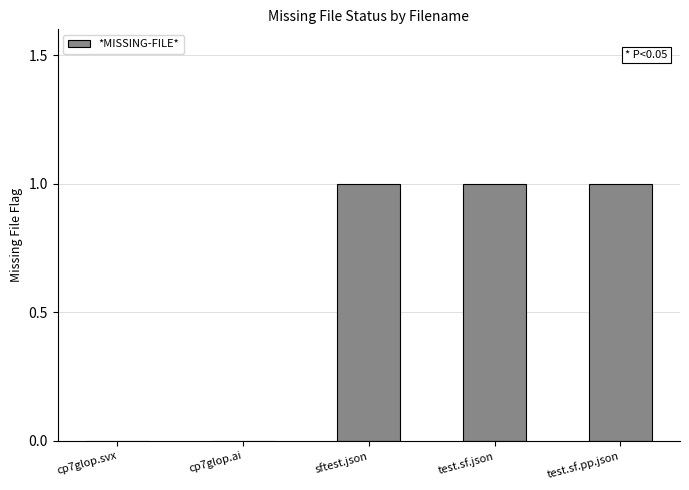

What is the change in value from cp7glop.svx to test.sf.pp.json?

+1